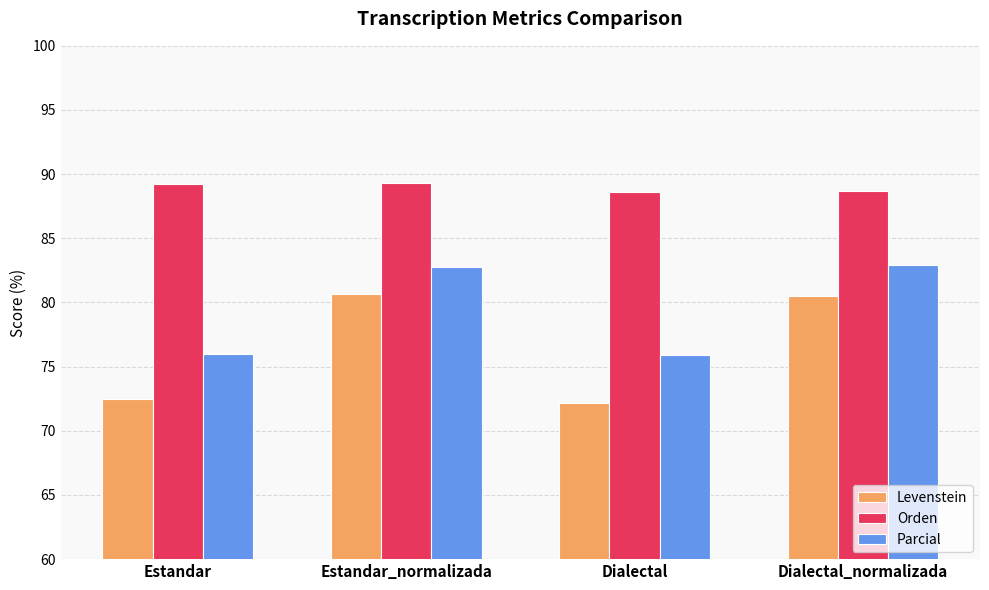

Rank the series at Estandar from highest to lowest value.

Orden, Parcial, Levenstein